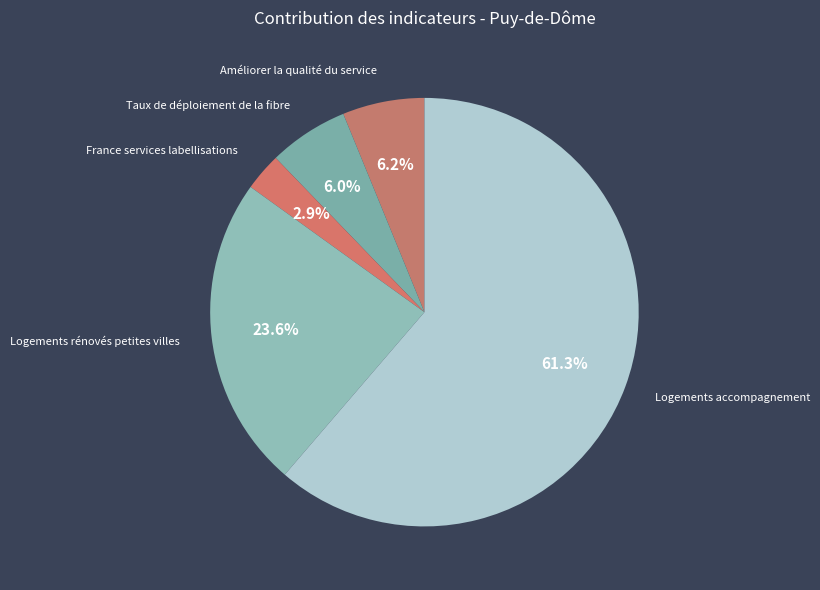

Count the number of slices in the pie.

5